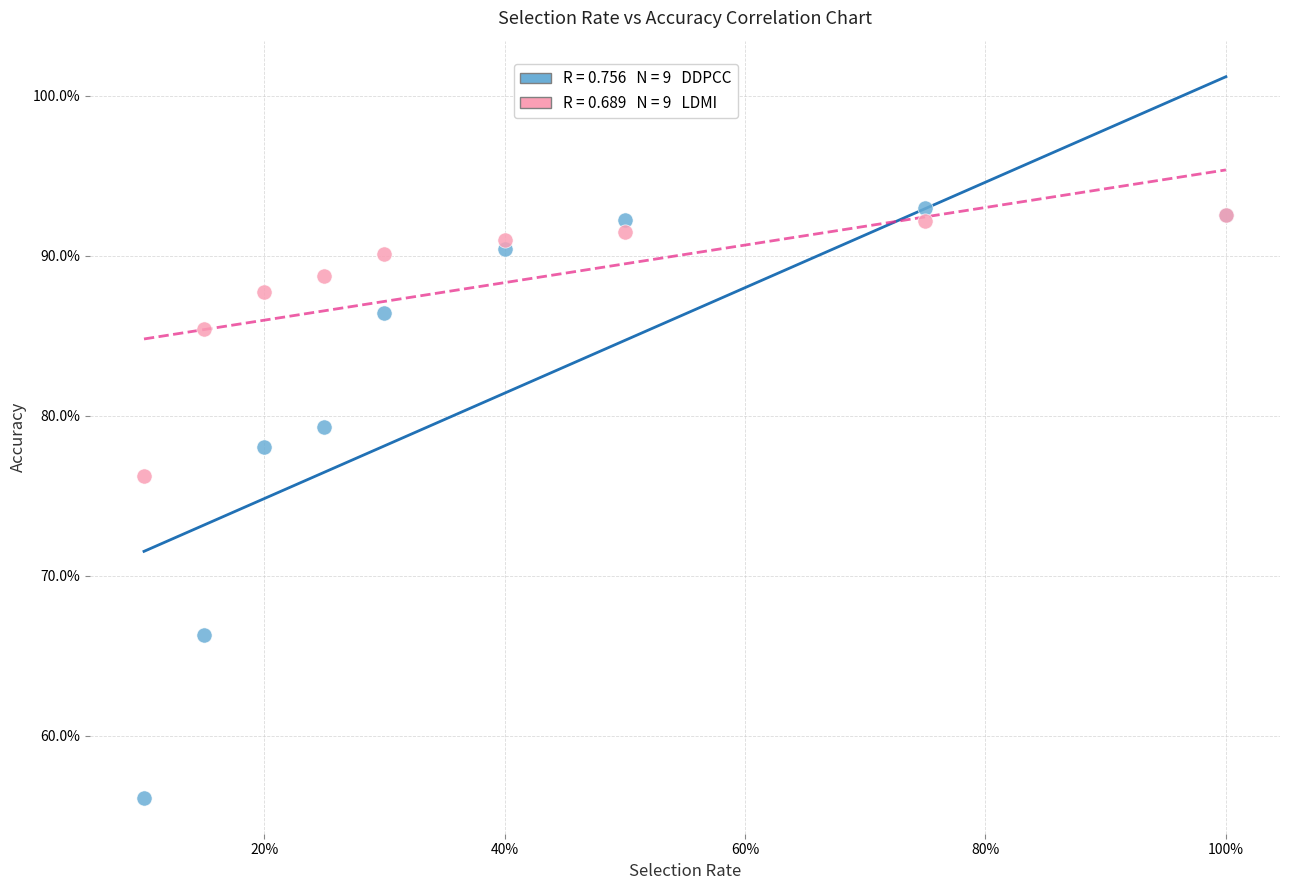

Across all series, what Y value is closest to 74?

76.2